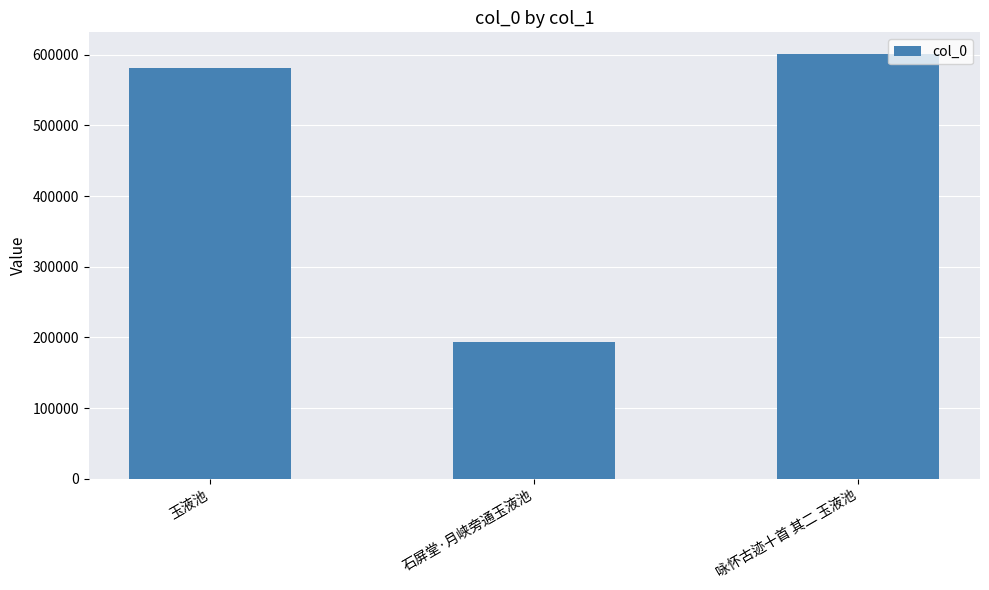

Reading left to right, what are all the values shown in this chart?

581134	193918	601763